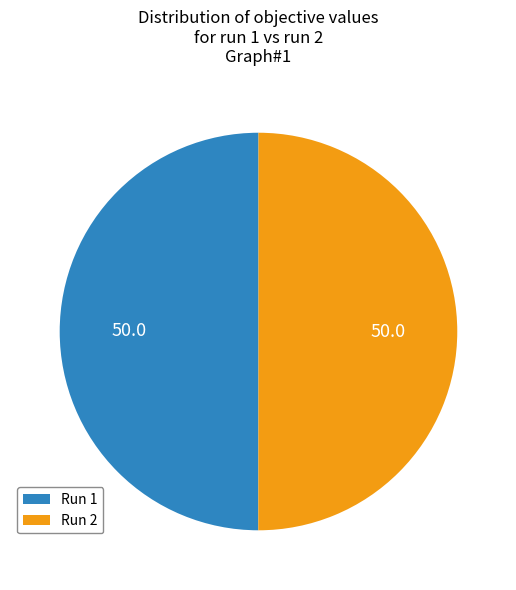

True or false: Run 2 accounts for 50% of the total.

True